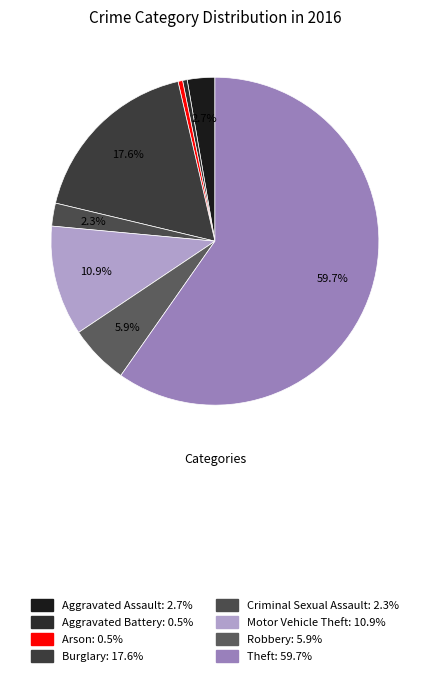

What percentage is NOT represented by Aggravated Assault?

97.3%